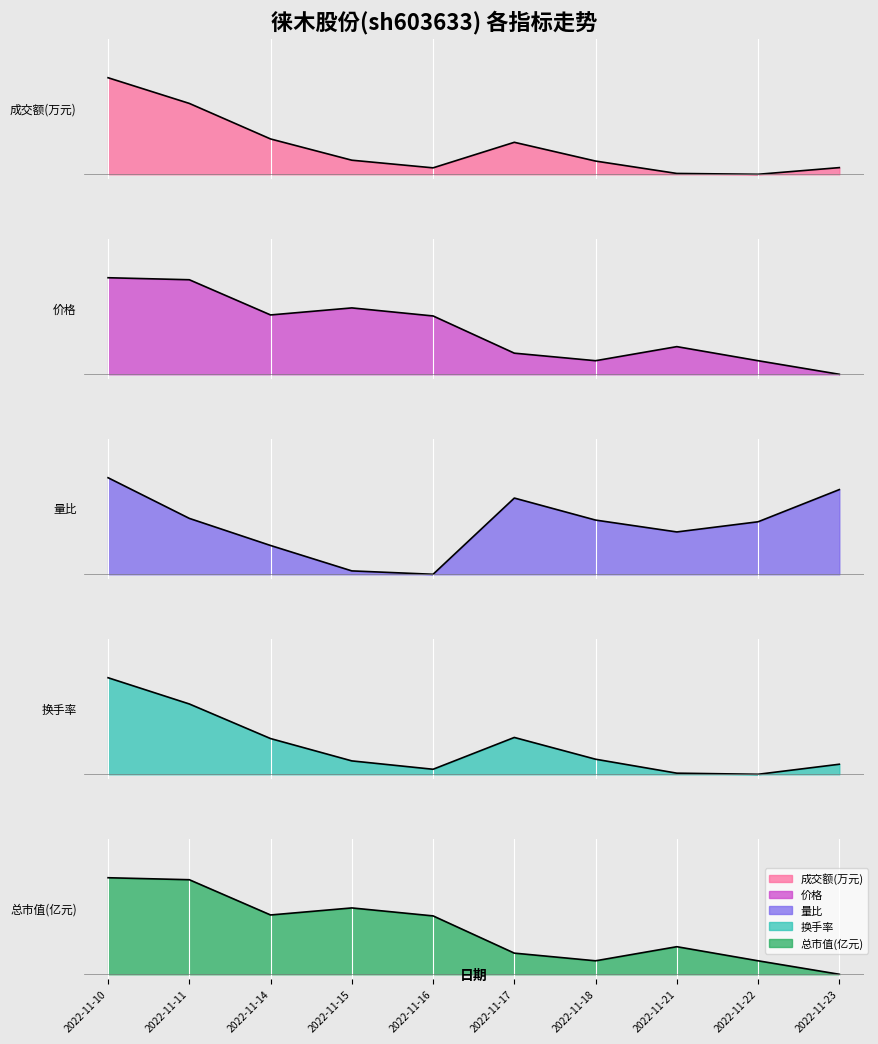

What is the sum of all 价格 values?

4.7